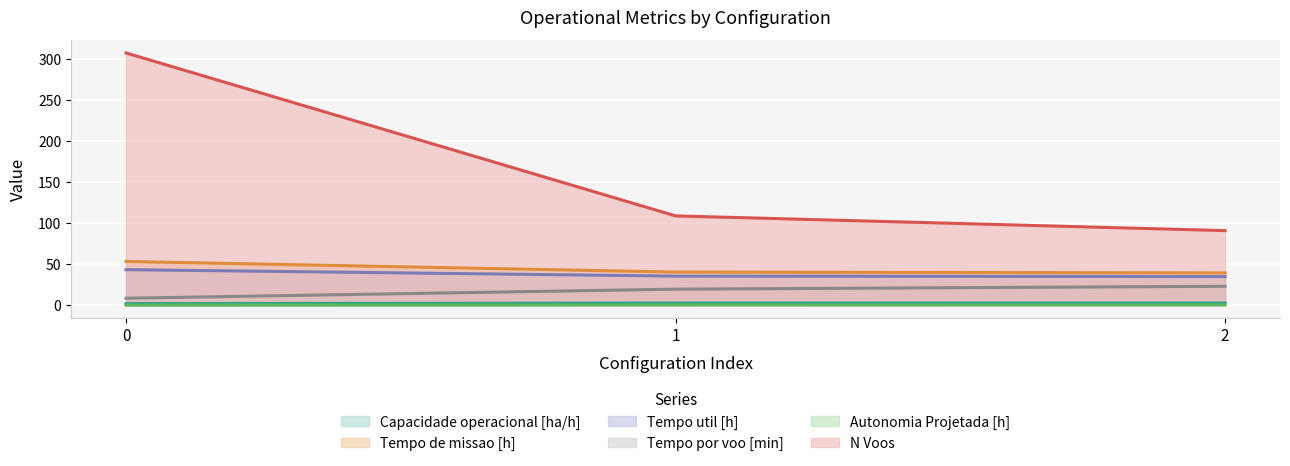

Is the value of N Voos at 0 greater than the value of Tempo de missao [h] at 0?

Yes